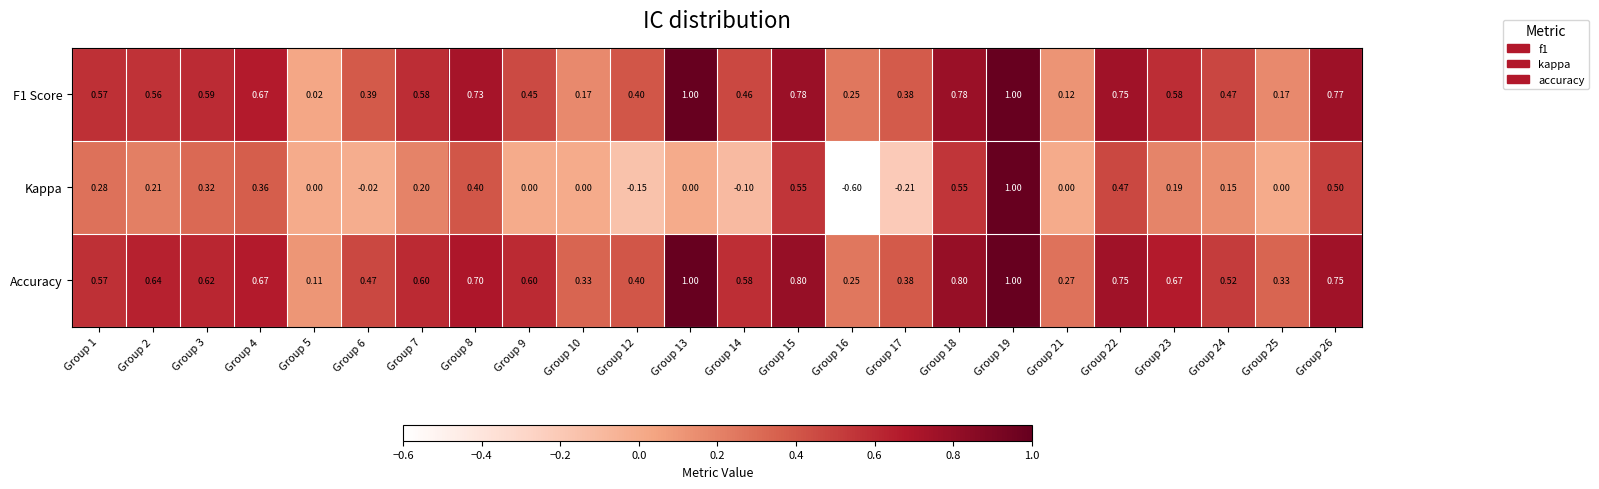

Between Group 15 and Group 17, which series saw the biggest shift?

Kappa